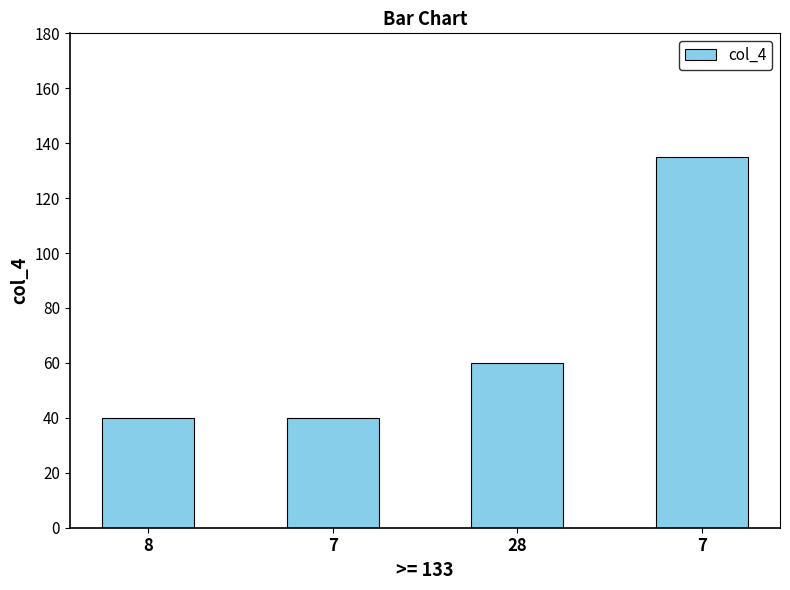

How many bars are there in total?

4